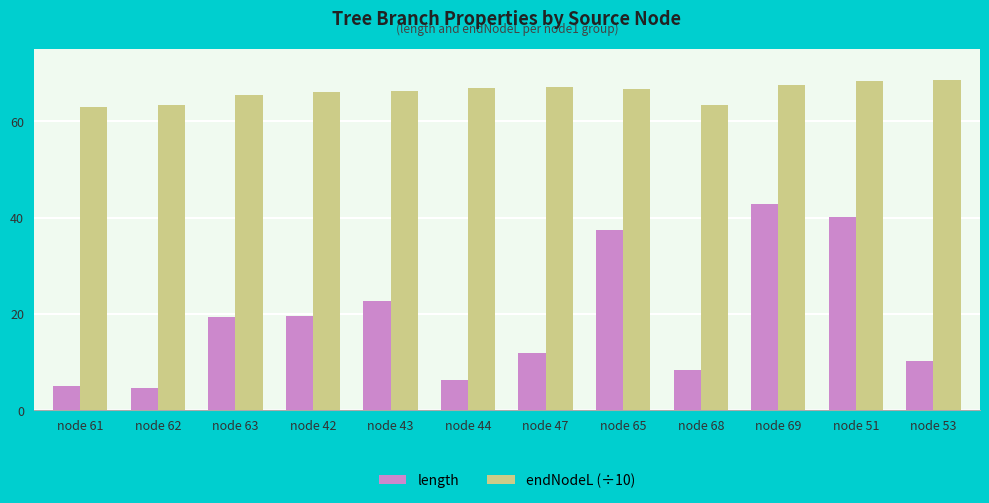

What is the lowest value of the endNodeL (÷10) series?

63.1